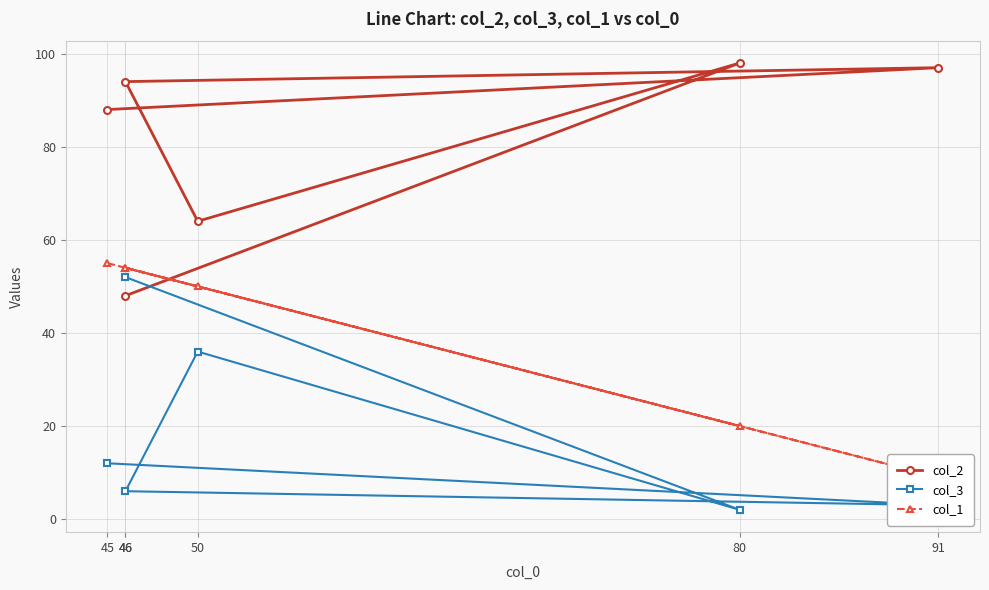

True or false: col_3 and col_2 intersect in this chart.

True